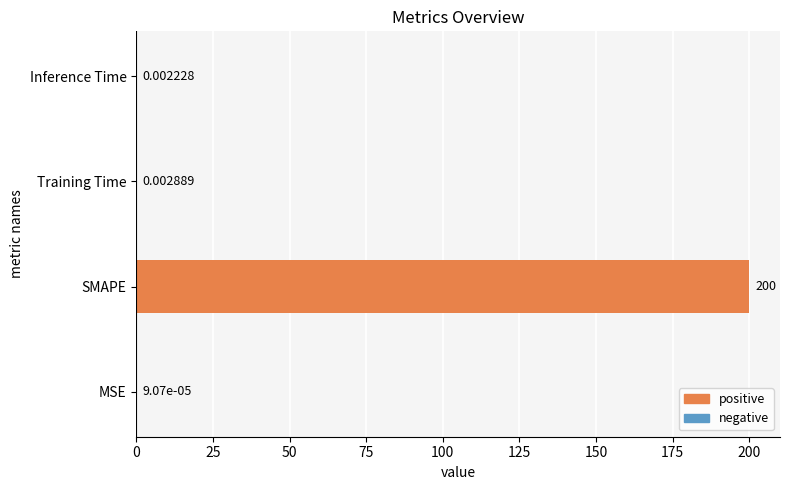

At which label is the value closest to 100?

Training Time